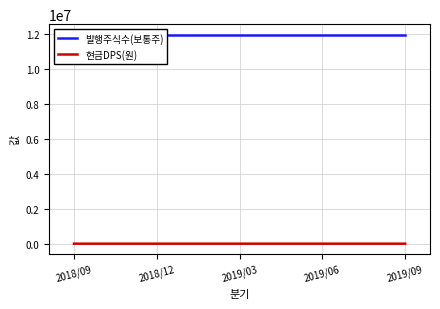

Which series has the largest total across all categories?

발행주식수(보통주)